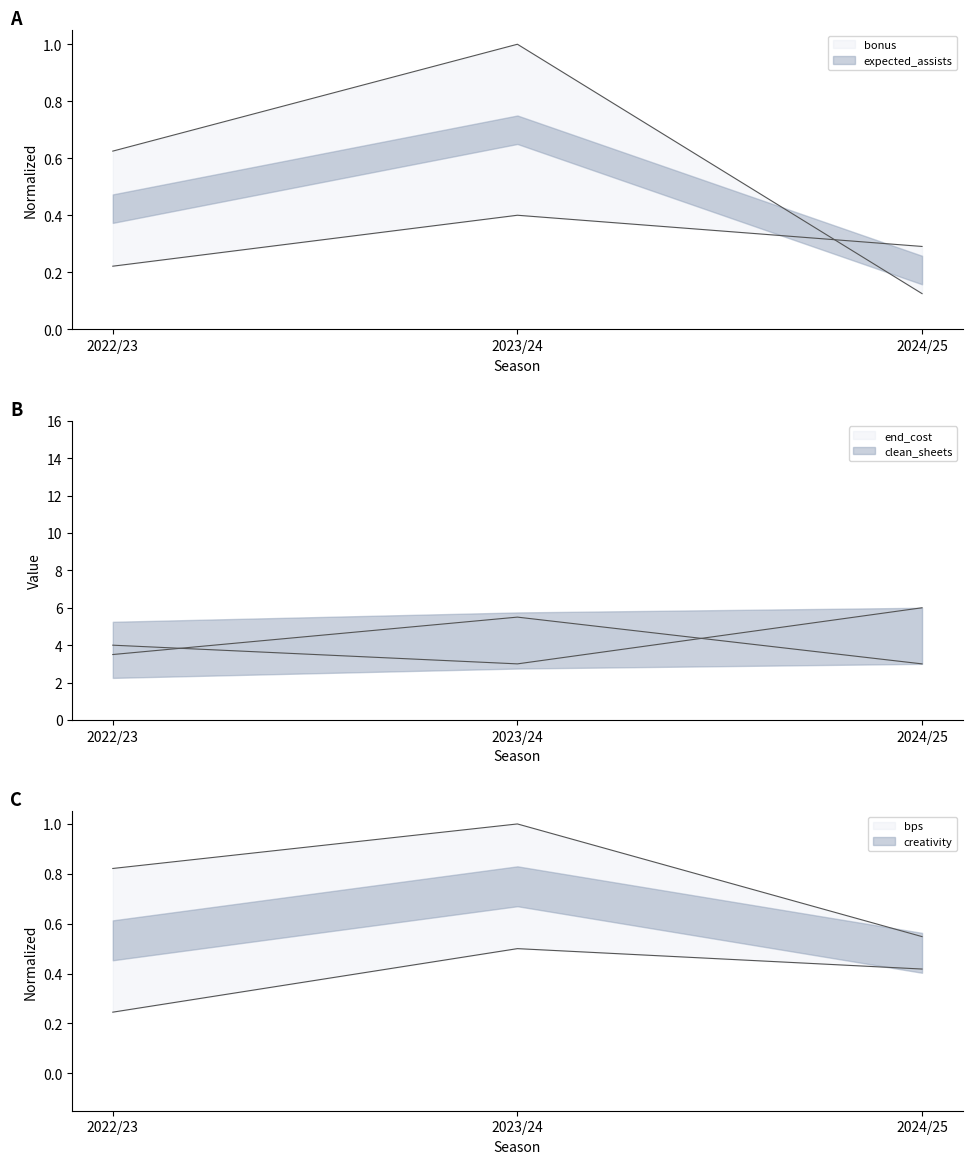

What is the label of the 1st point from the left?

2022/23